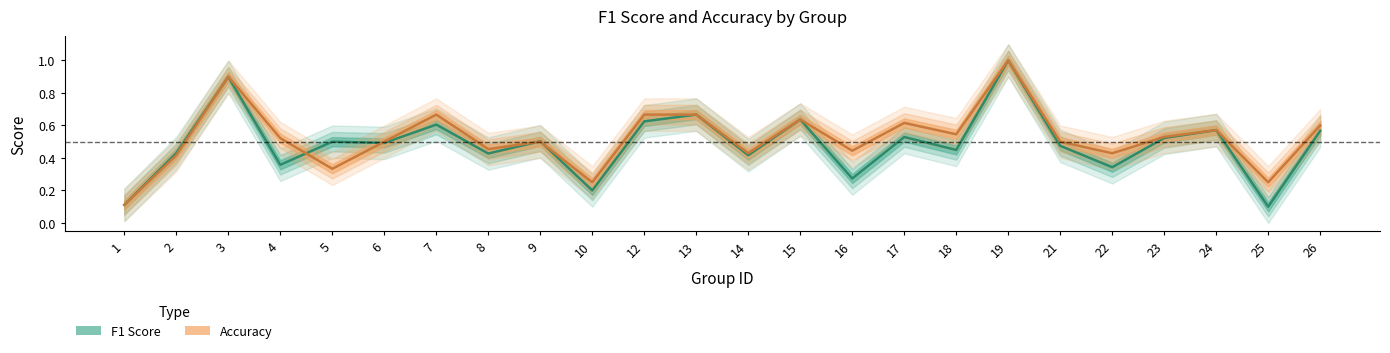

Read the f1 value at 1.

0.1